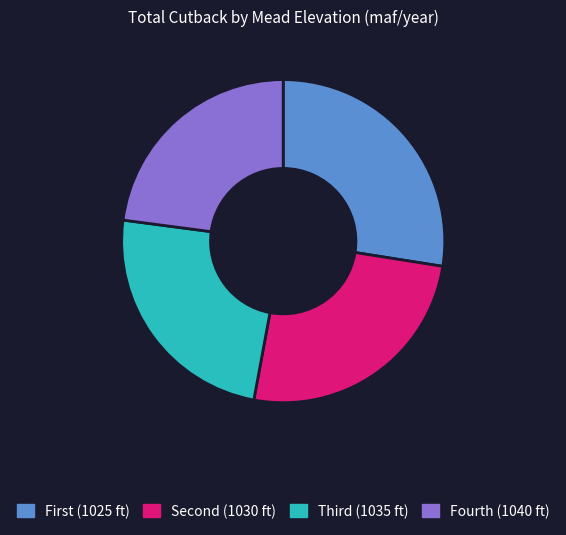

Is it true that Fourth (1040 ft) is 23% of the pie?

True